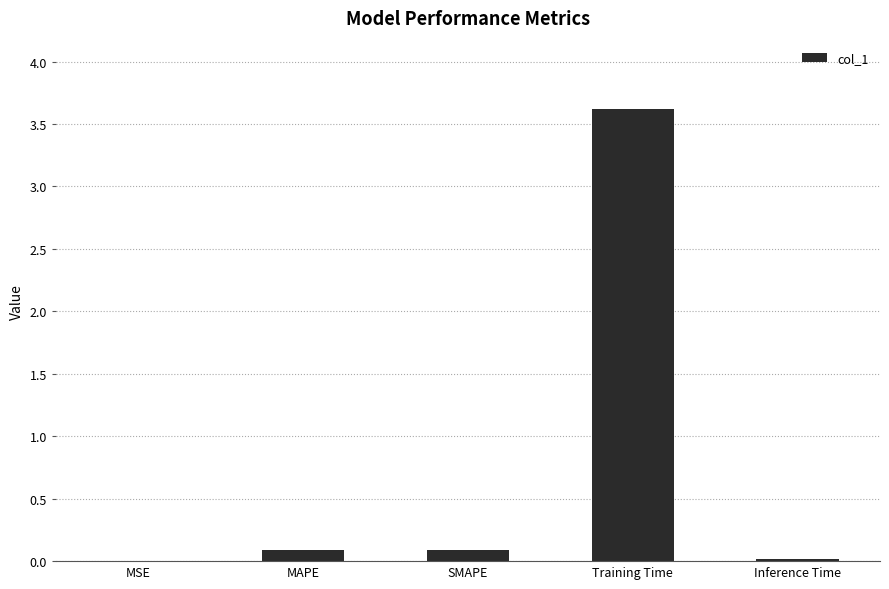

Does the chart contain stacked bars?

No